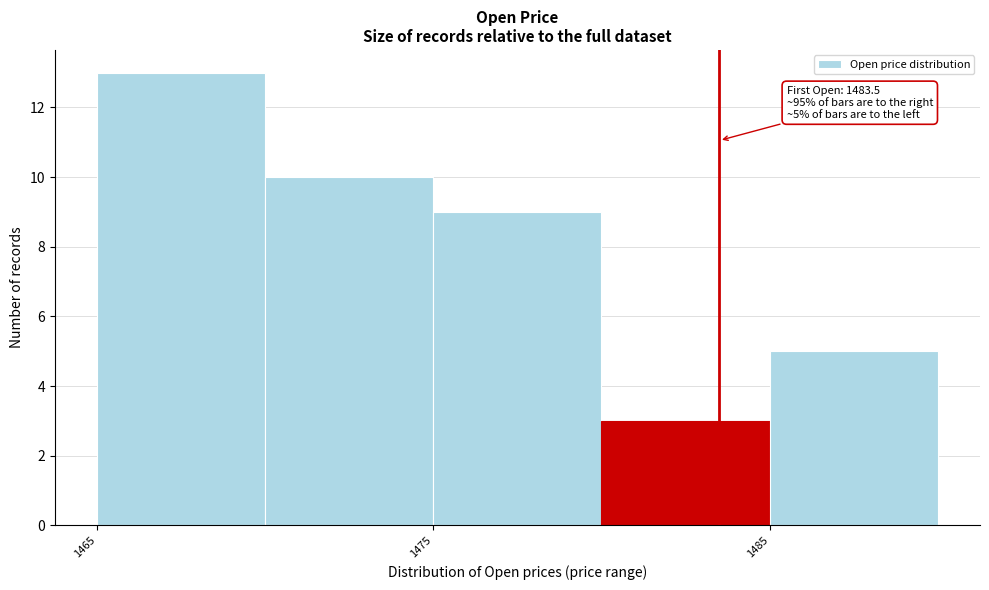

Over which range of the x-axis is the bar tallest?

1465 to 1470